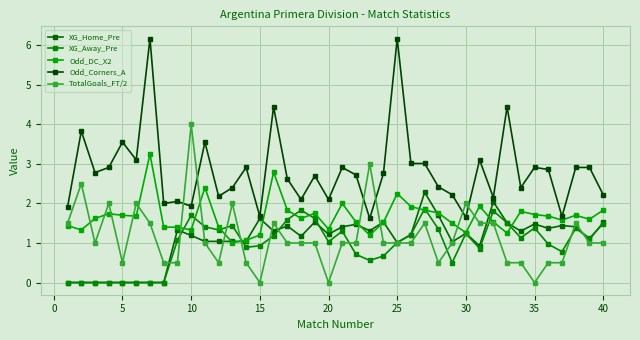

What is the value of the XG_Away_Pre point at the 28th from the left?

1.4